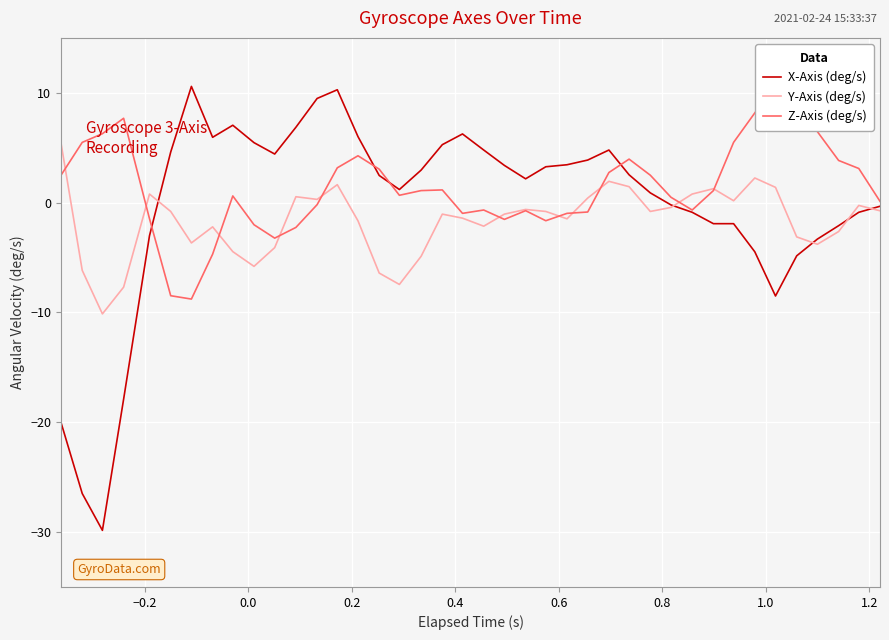

Is this an area chart (filled region under the line)?

No